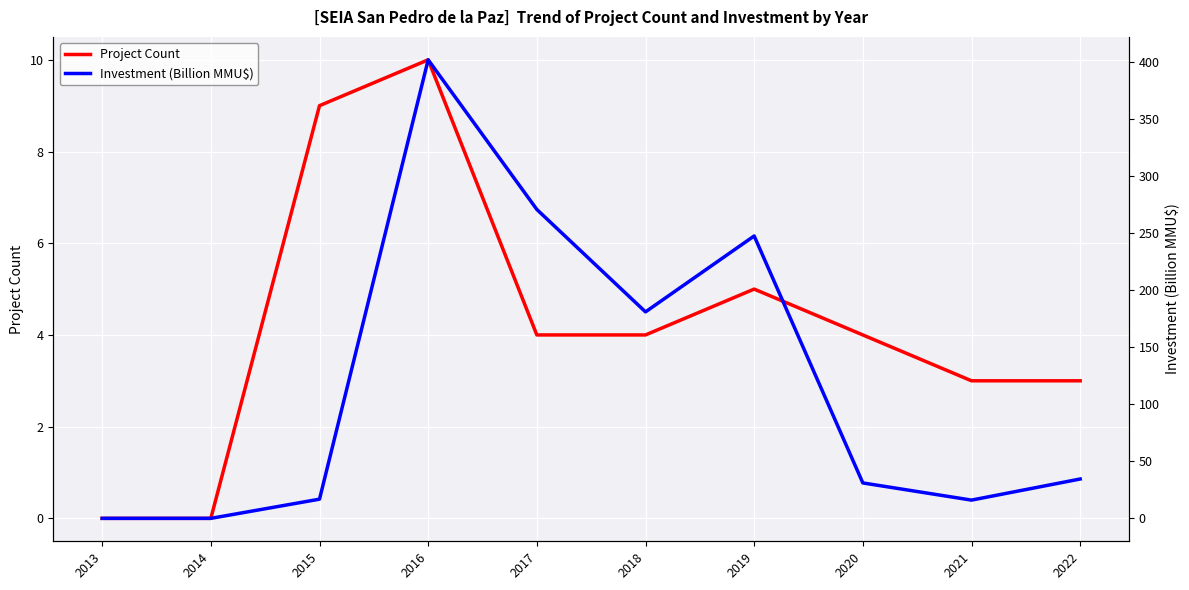

List the labels in order of Project Count value, largest first.

2016, 2015, 2019, 2017, 2018, 2020, 2021, 2022, 2013, 2014